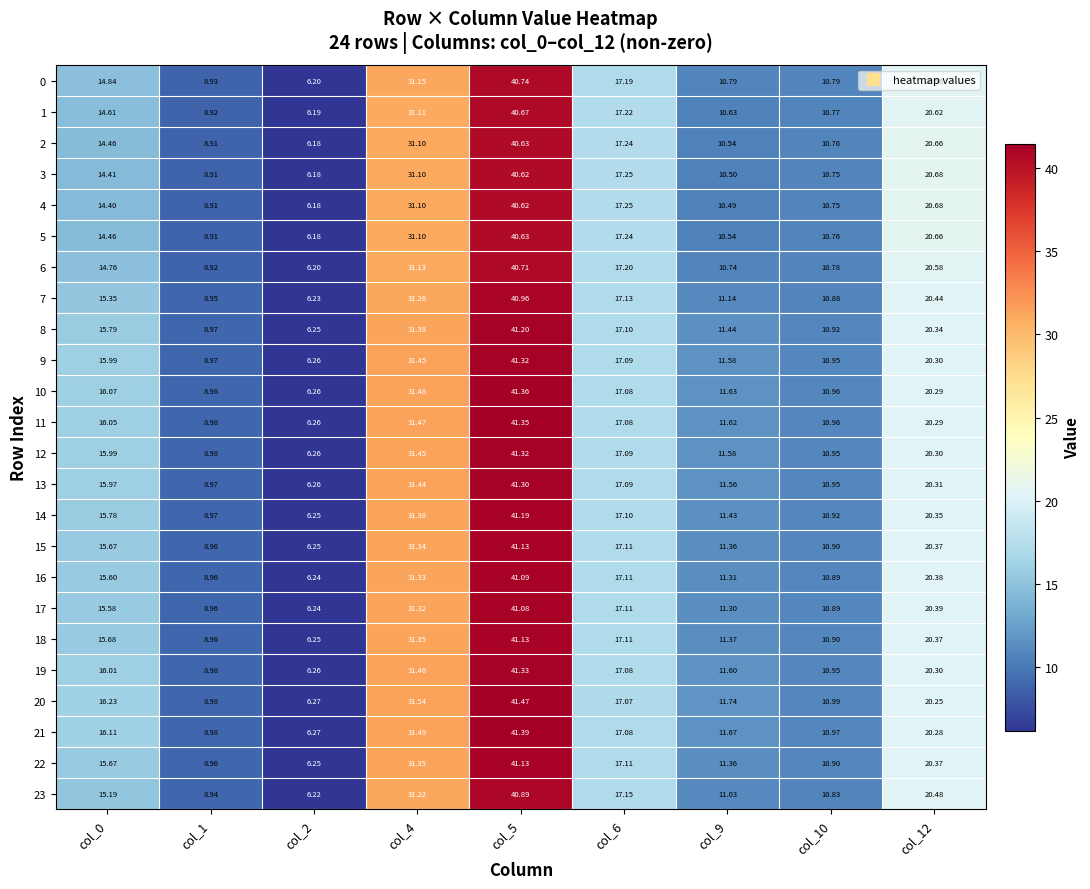

Which series has the largest total across all categories?

20